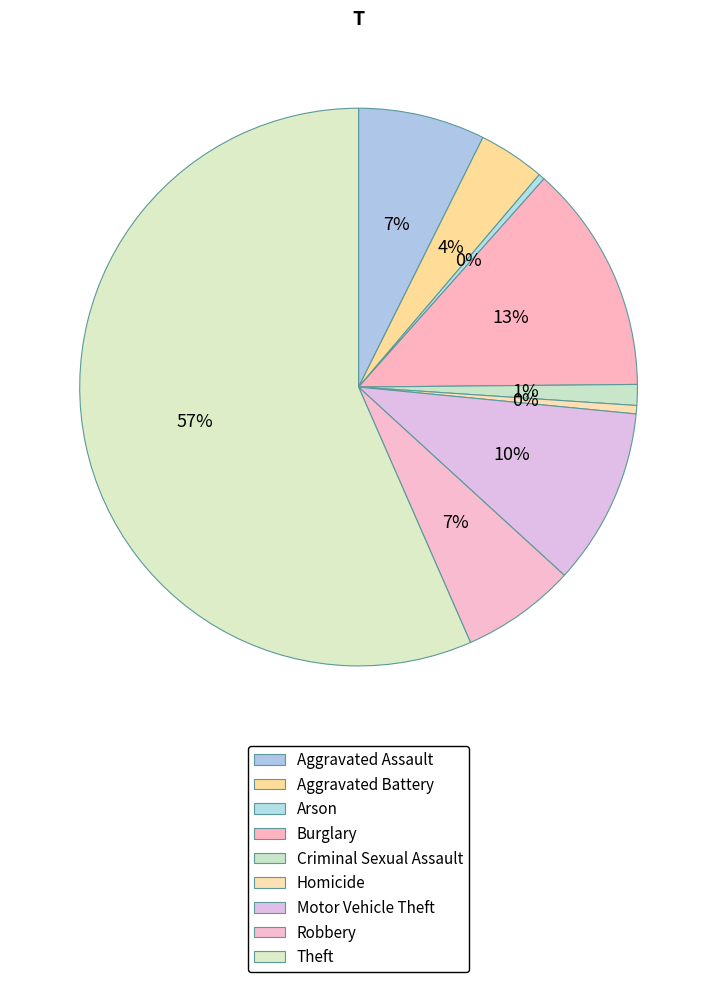

To the nearest percent, what percentage of the pie is Motor Vehicle Theft?

10%